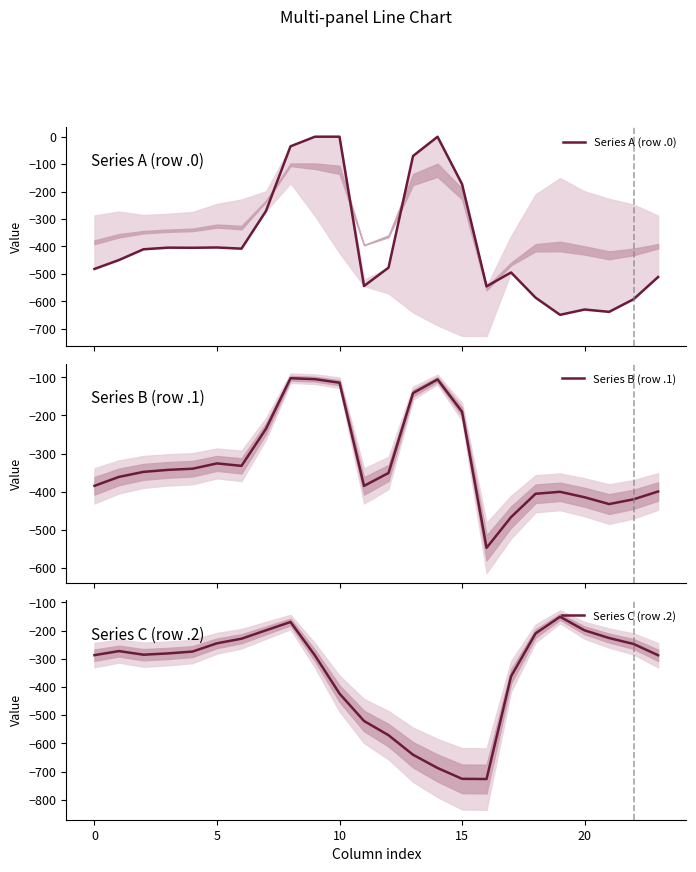

What is the minimum value shown in the chart?

-726.6